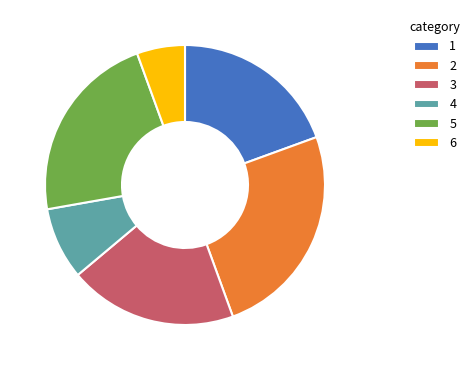

Is 6 the majority of the pie?

No